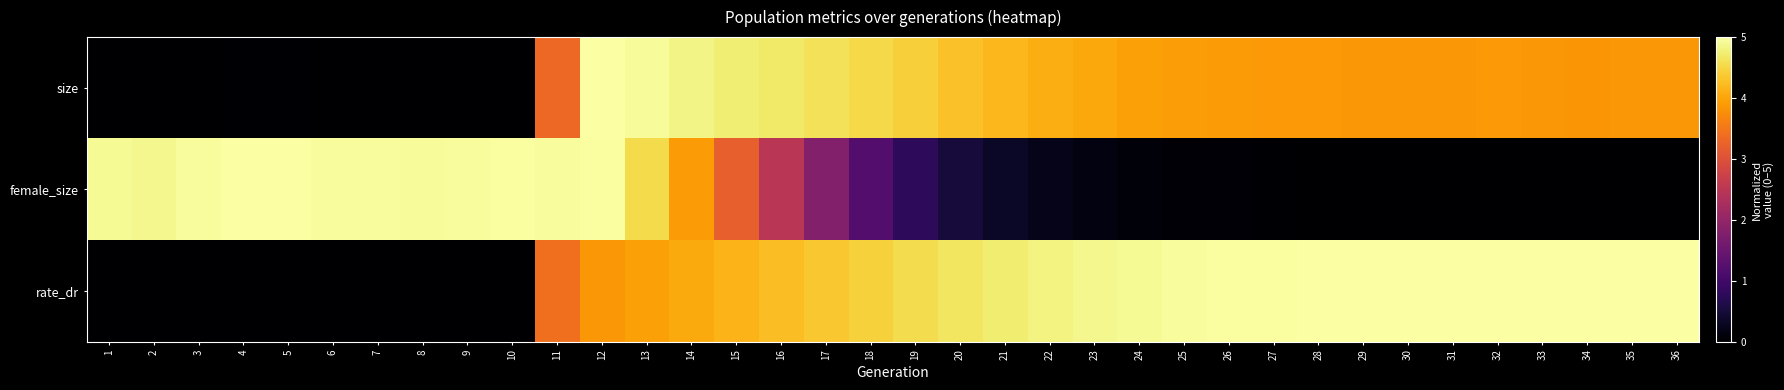

Between 2 and 22, which series saw the biggest shift?

rate_dr